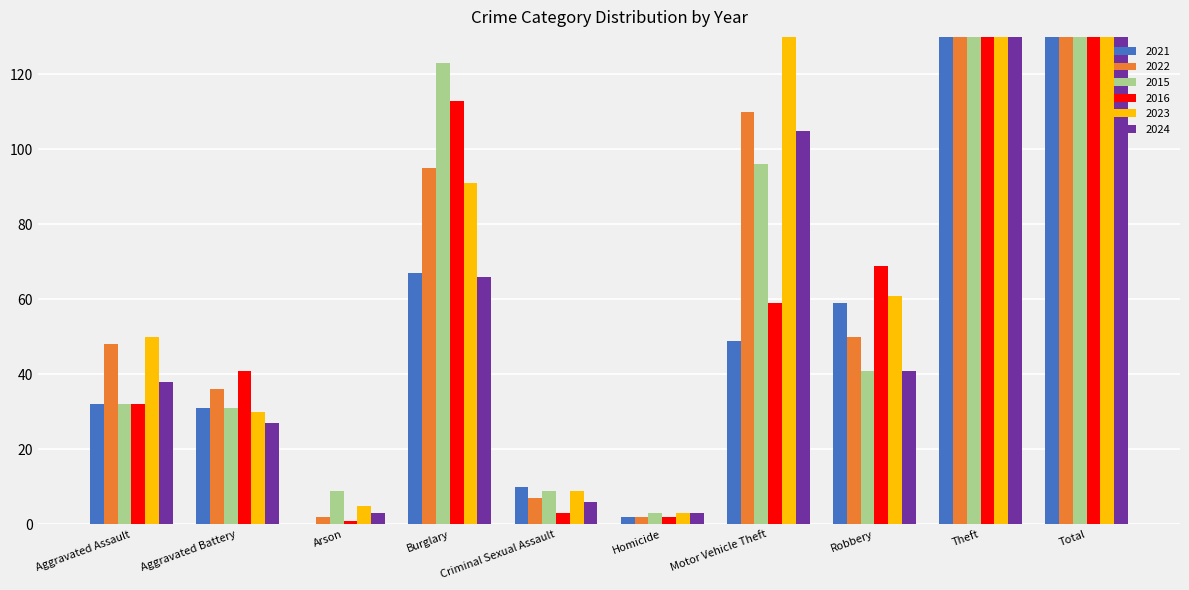

At which label is 2024 closest to 299?

Theft